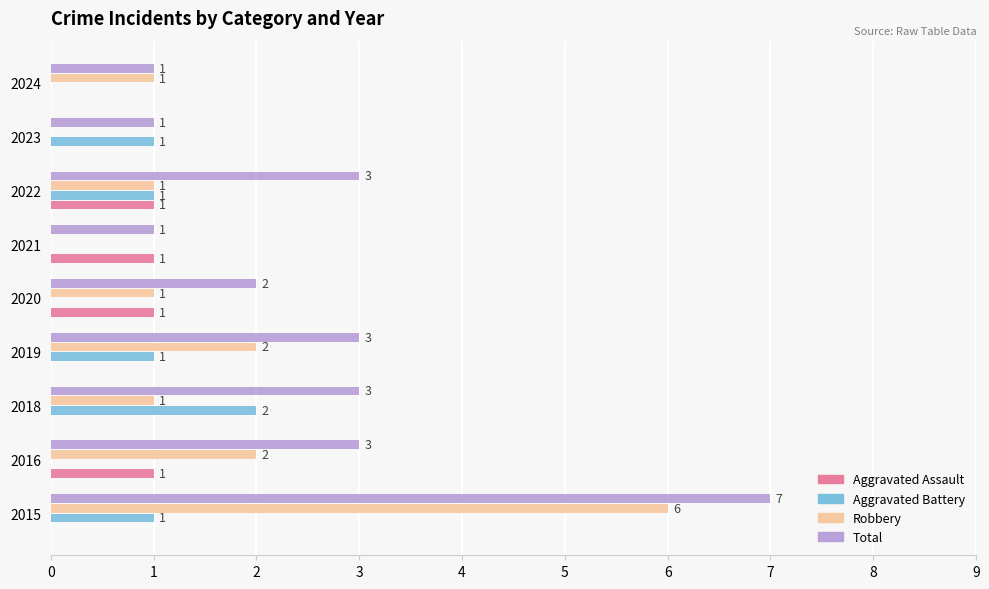

Which series changed the most between 2021 and 2022?

Total